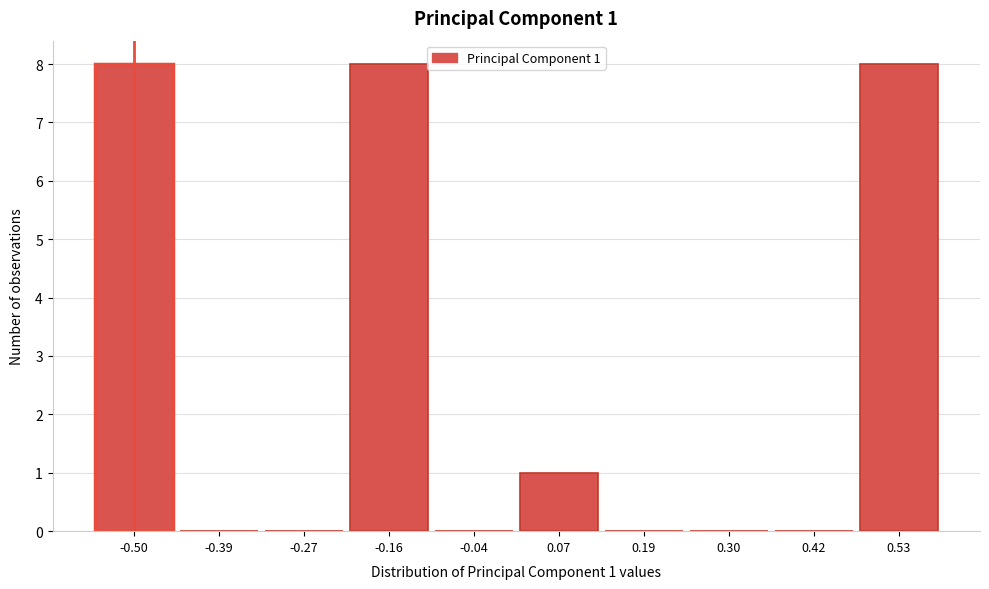

Reading left to right, extract all data points from this chart.

-0.50=8	-0.39=0	-0.27=0	-0.16=8	-0.04=0	0.07=1	0.19=0	0.30=0	0.42=0	0.53=8